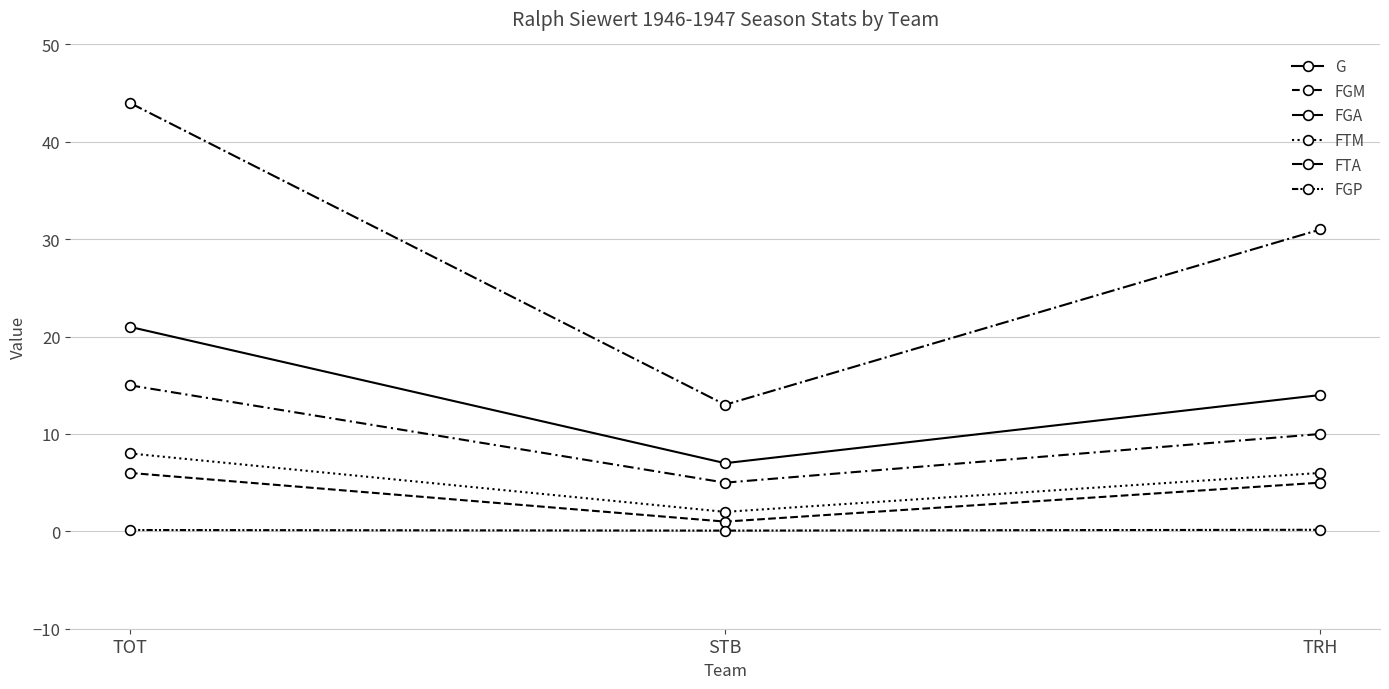

Read the FGP value at STB.

0.1